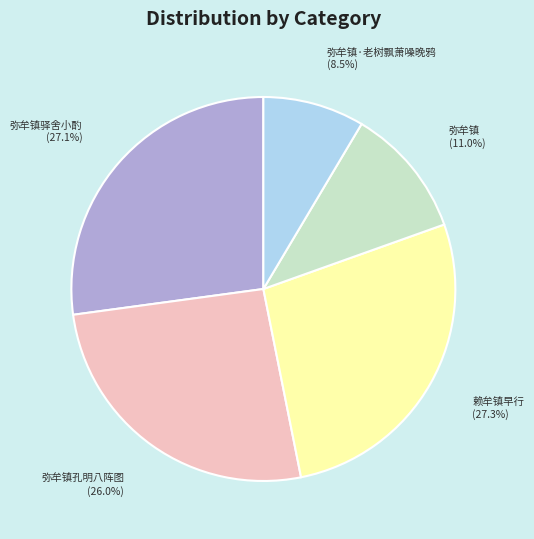

To the nearest percent, what percentage of the pie is 赖牟镇早行?

27%